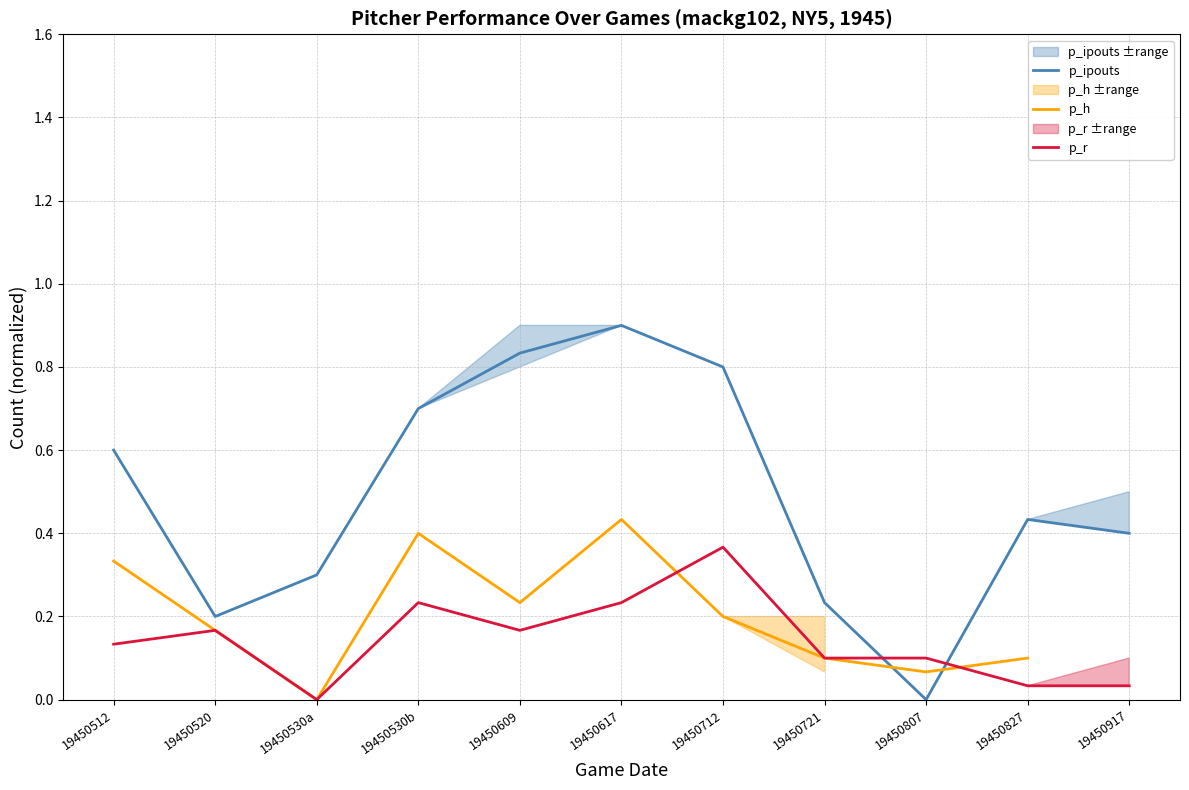

What is the approximate value of p_r at 19450520?

0.2